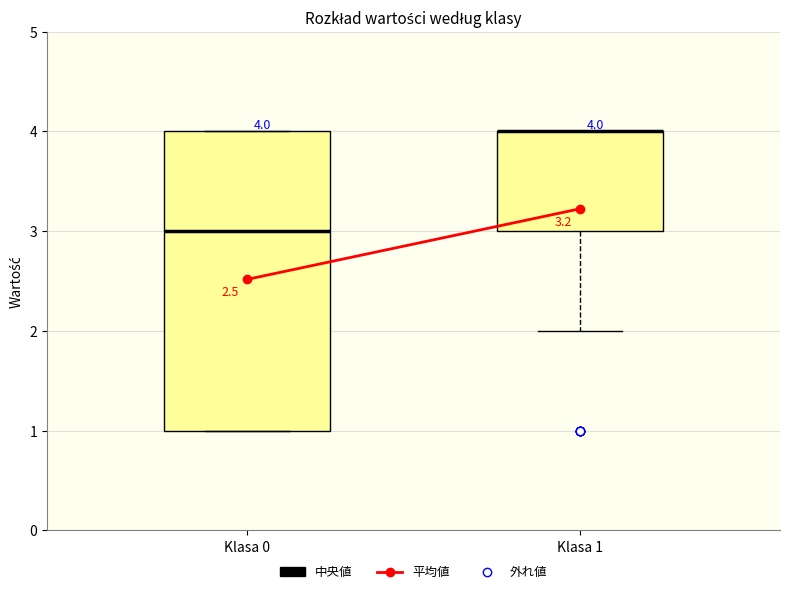

Comparing the boxes themselves (not the whiskers), which one is the tallest?

Klasa 0